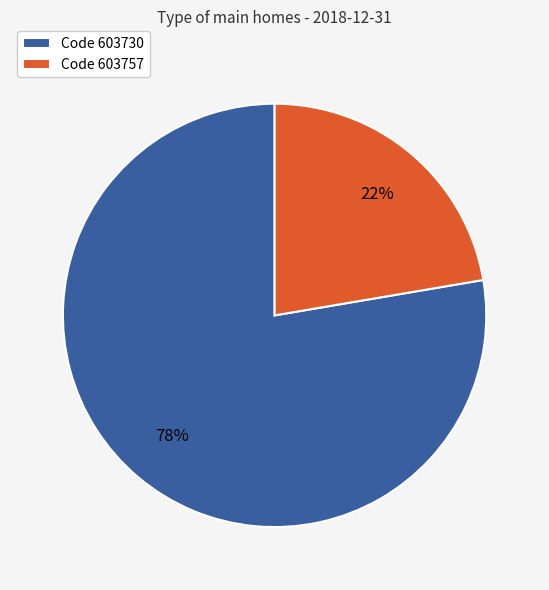

The Code 603757 slice represents 9% of the pie. True or false?

False